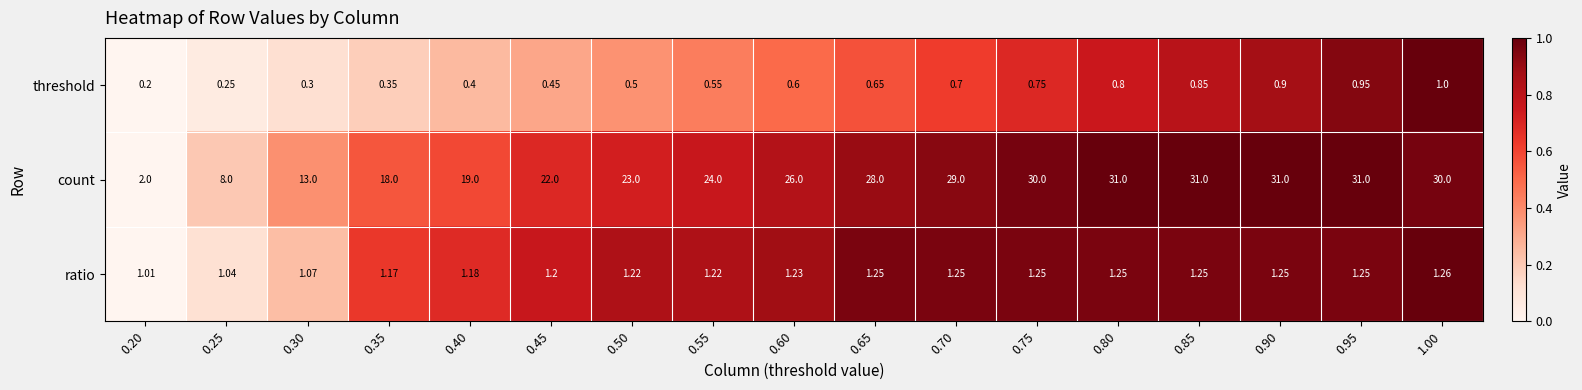

At which category is the sum across all series the highest?

0.95